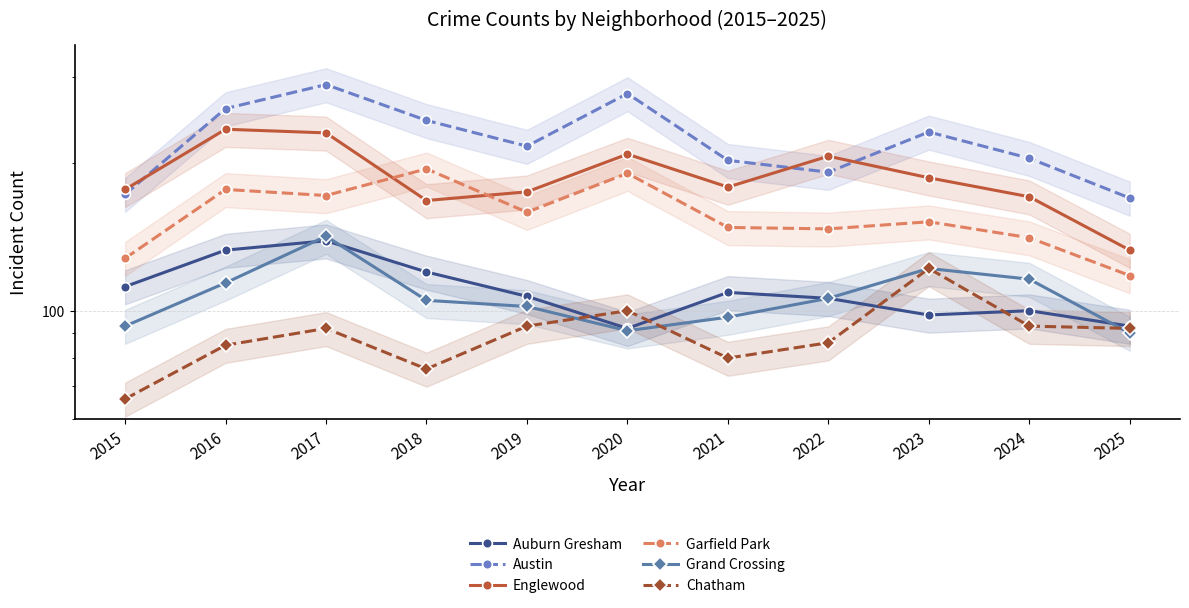

Which category has the highest value across all series?

2017